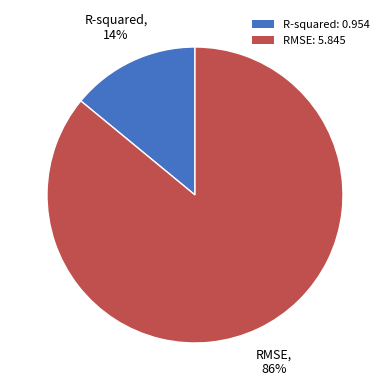

To the nearest percent, what portion does R-squared represent?

14%